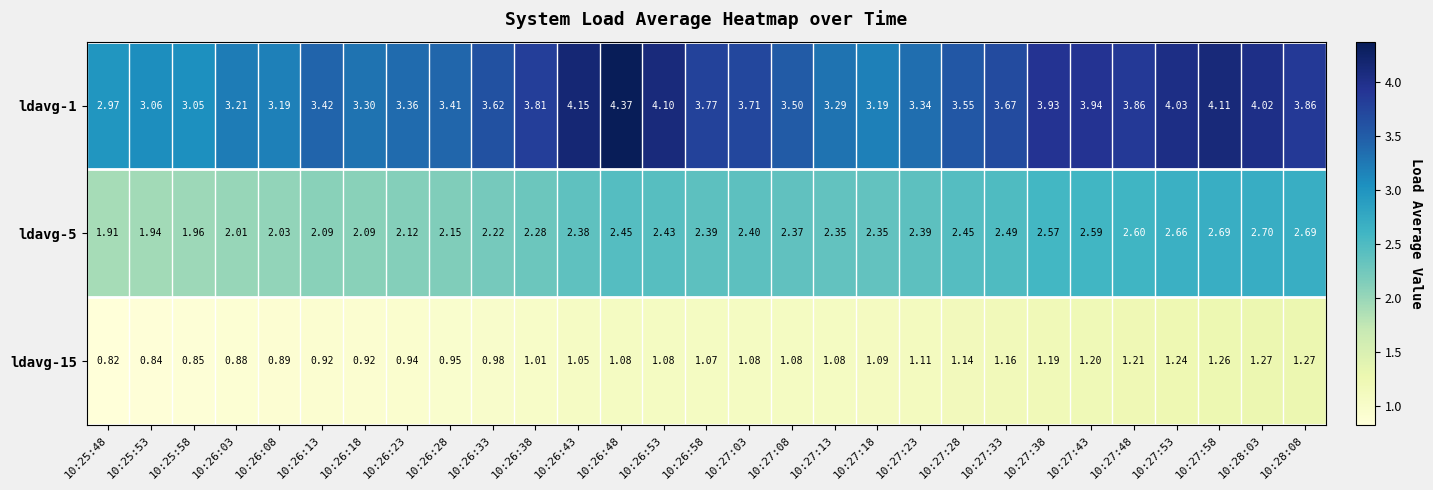

Is the value of ldavg-1 at 10:27:13 greater than the value of ldavg-15 at 10:27:23?

Yes